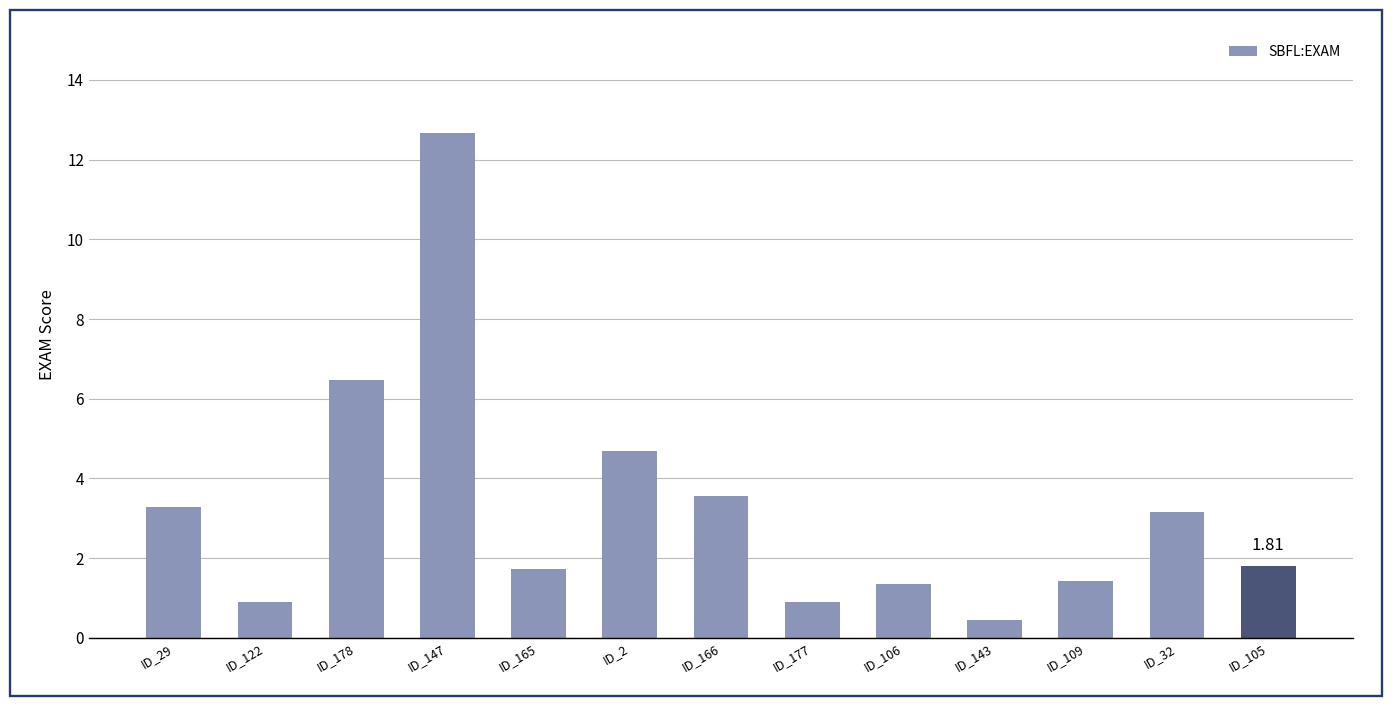

Is it true that the value at ID_165 is 1.7?

True